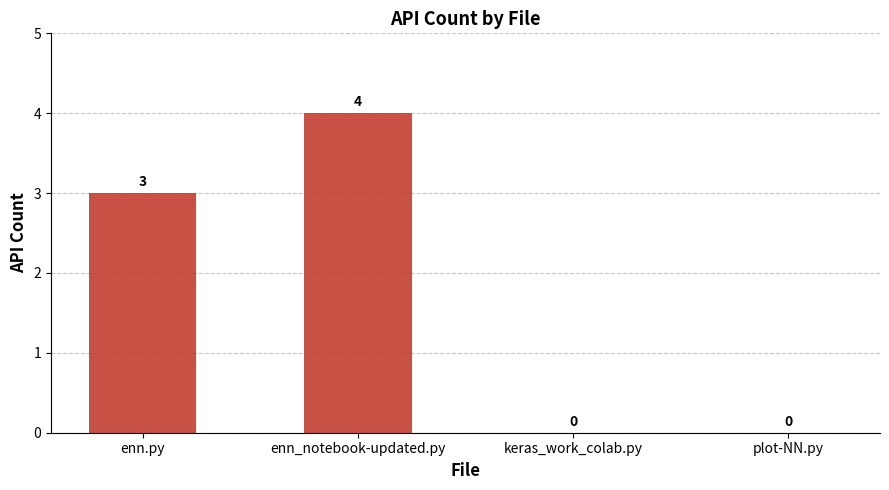

What is the approximate value at enn_notebook-updated.py?

4